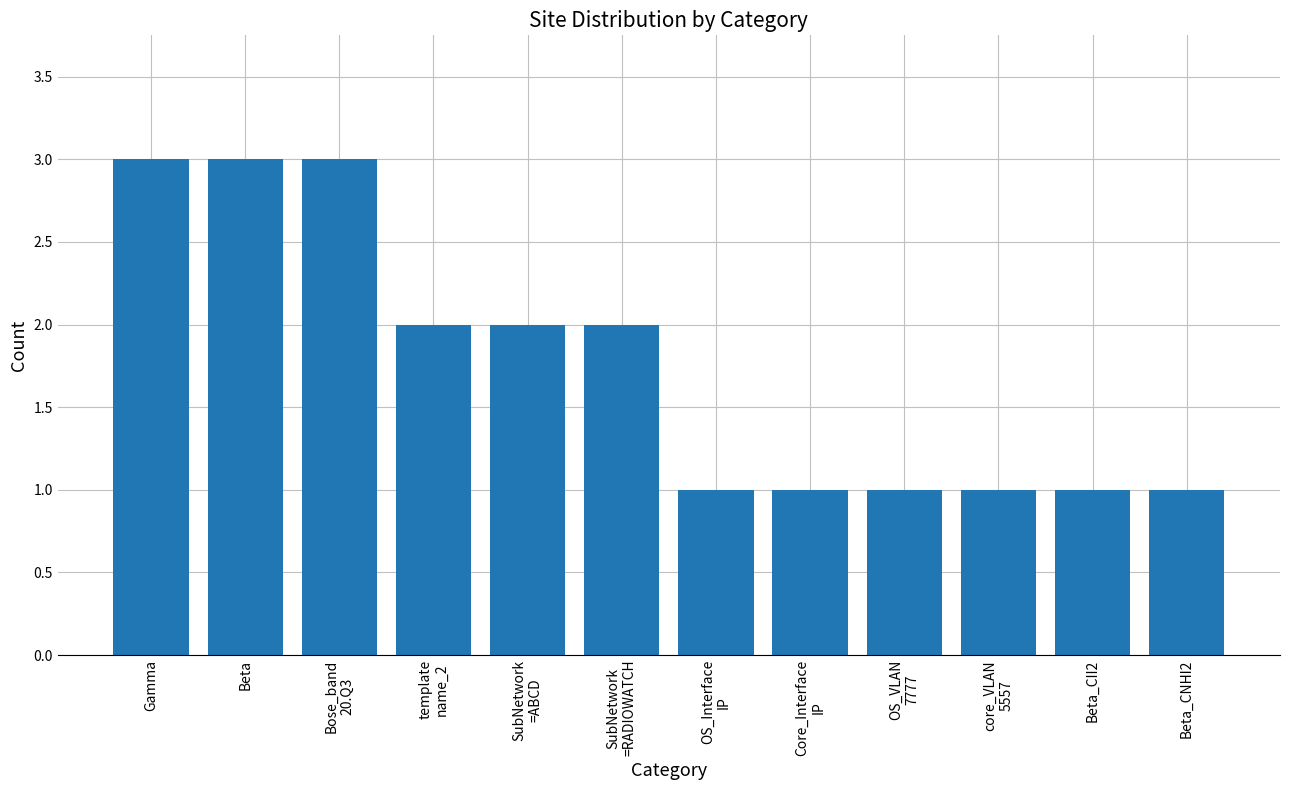

What is the label of the 8th bar from the right?

SubNetwork
=ABCD